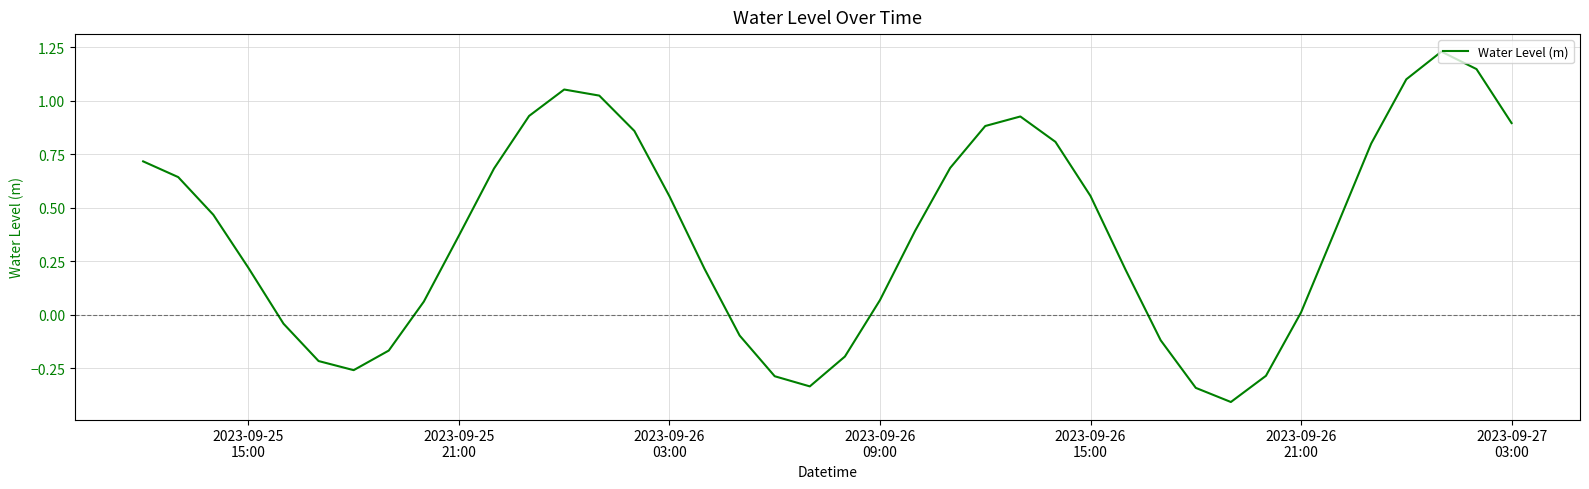

What is the difference between the maximum and minimum values?

1.6